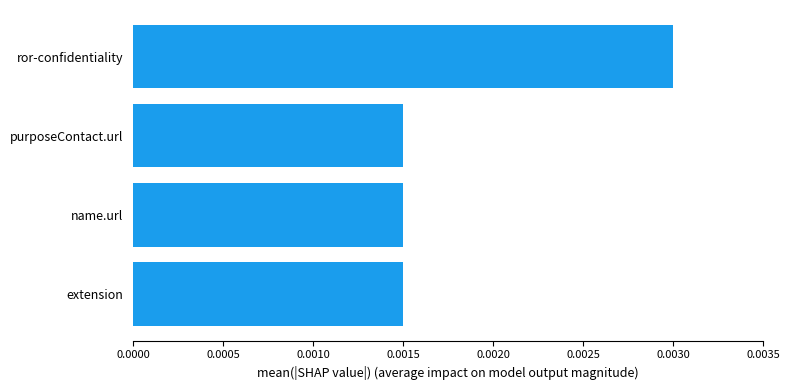

Count the values in the range 0 to 1.

4